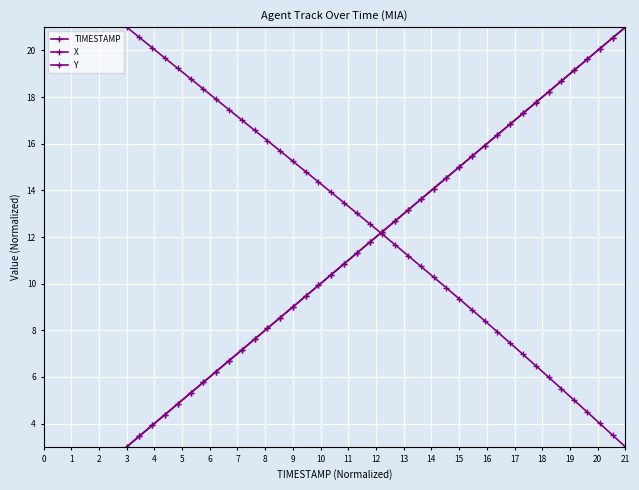

How many lines are shown in the chart?

3